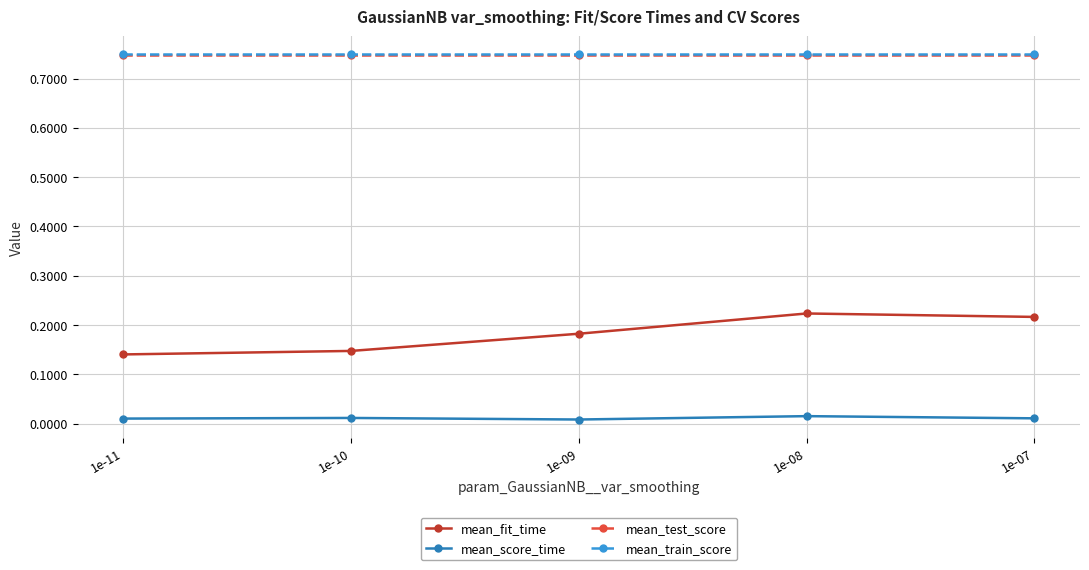

True or false: mean_train_score and mean_test_score cross at least once.

False